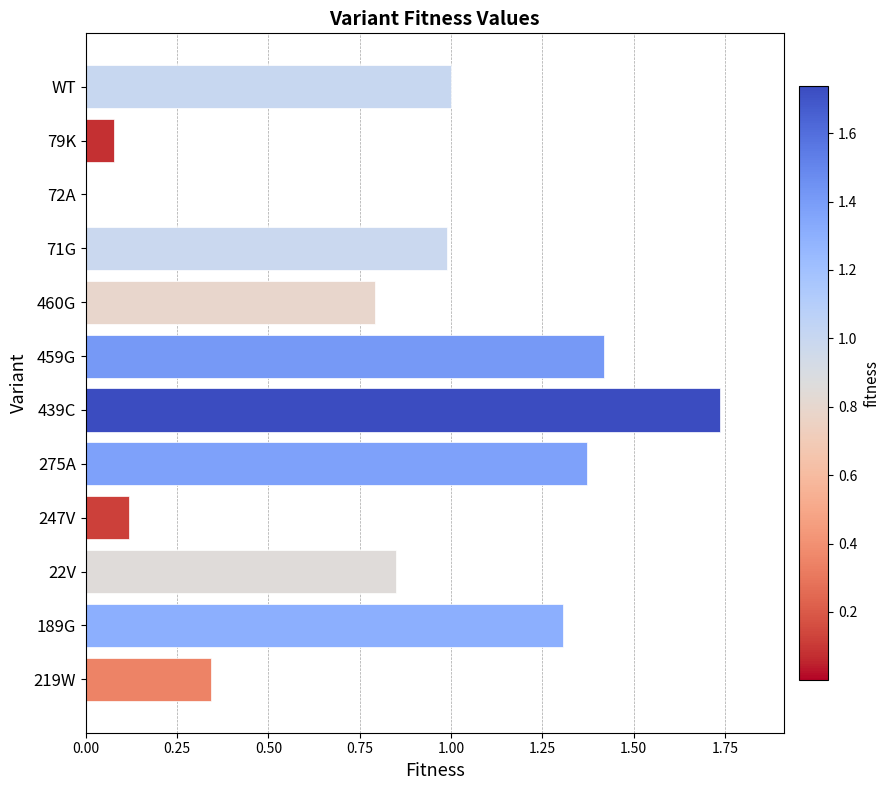

The value at 439C is 1.1. True or false?

False